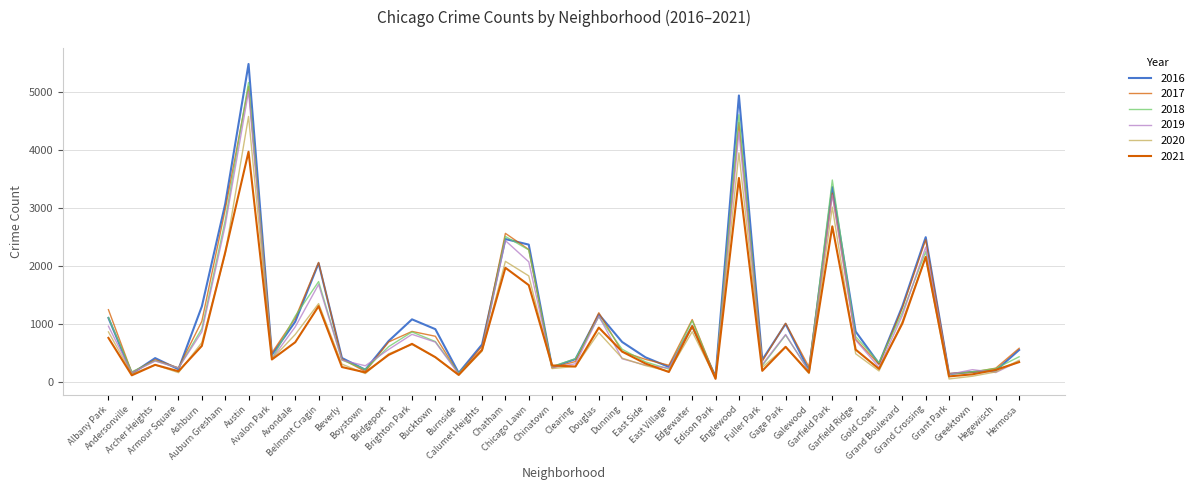

Is the value of 2020 at Calumet Heights greater than the value of 2016 at East Village?

Yes